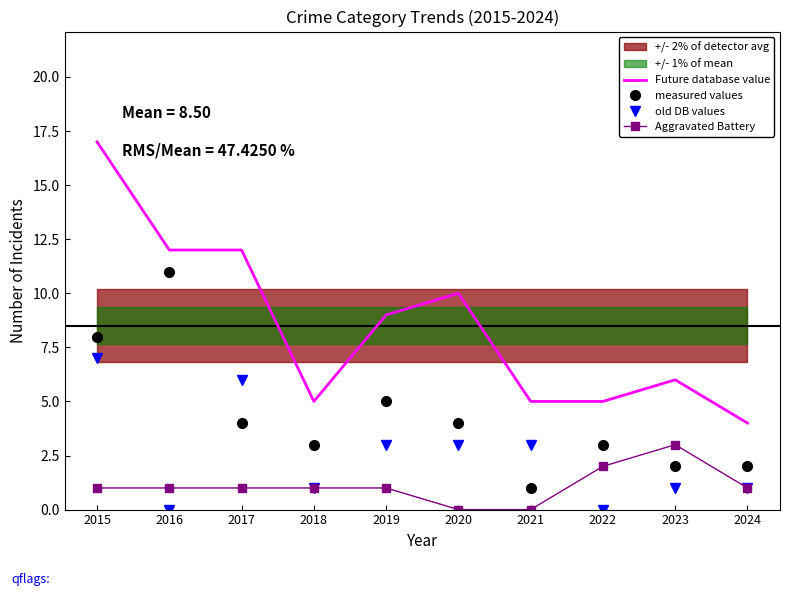

At which category does Future database value reach its first local peak?

2020